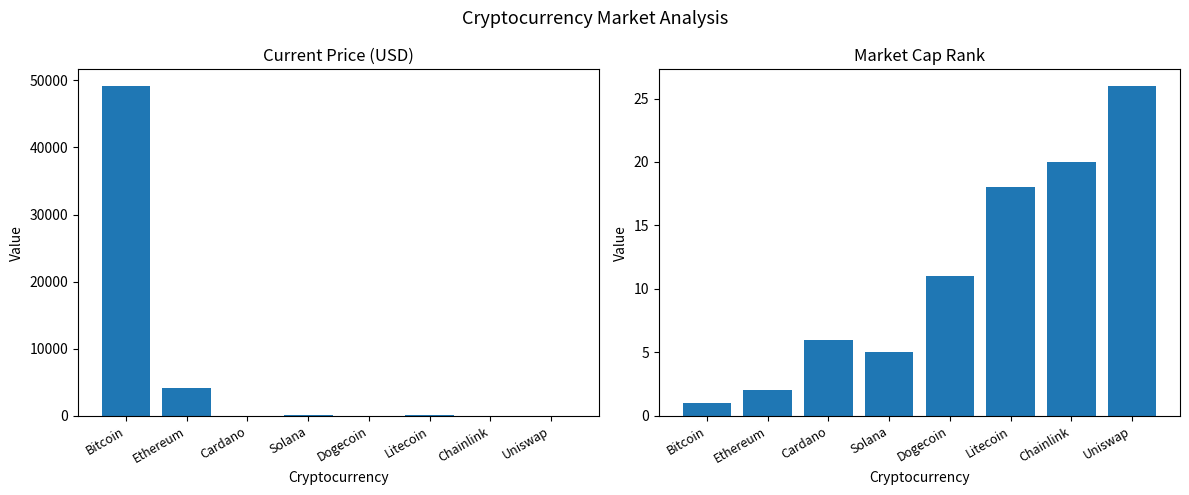

What is the label of the 6th bar from the left?

Litecoin